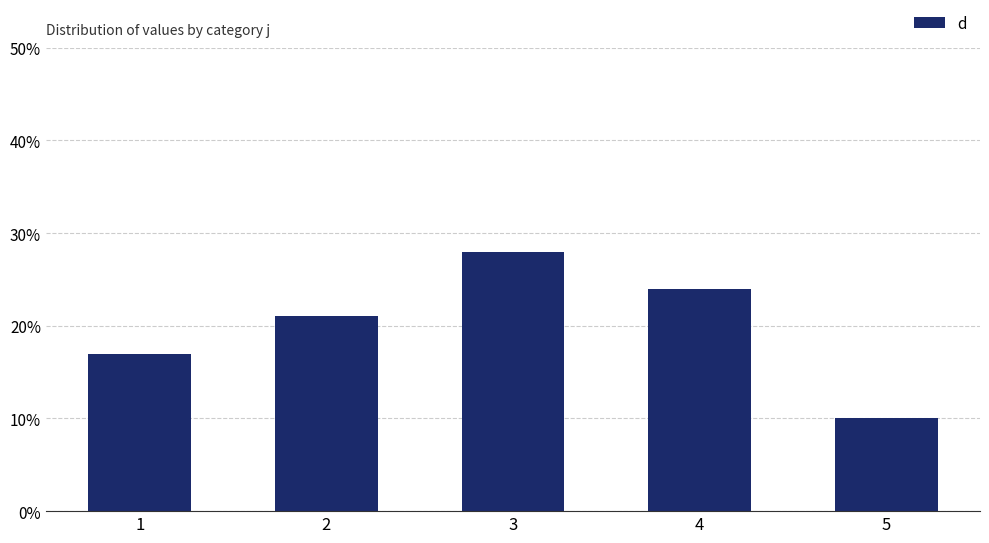

Read the value at 5, to the nearest 5.

10